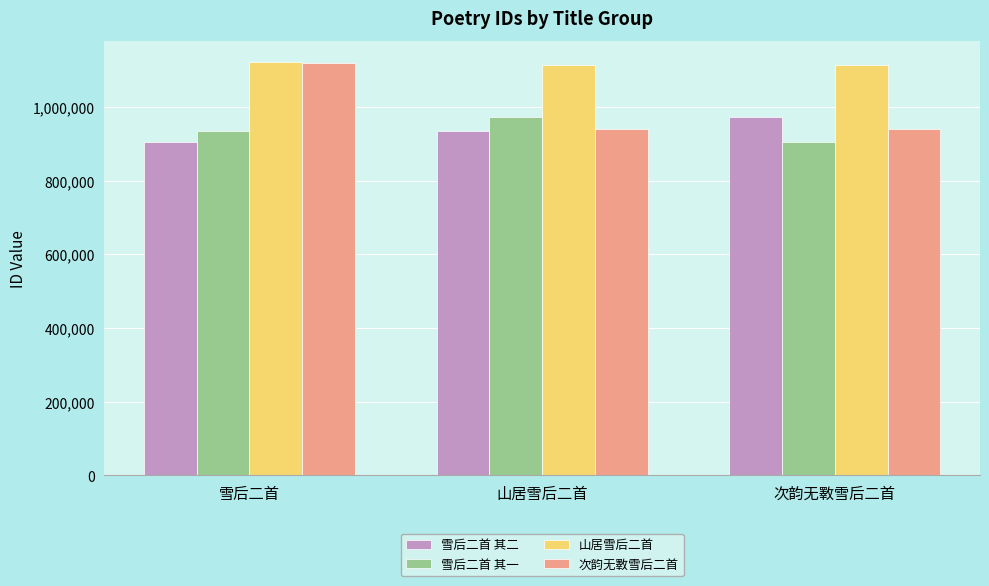

What is the average value of the 雪后二首 其一 series?

938076